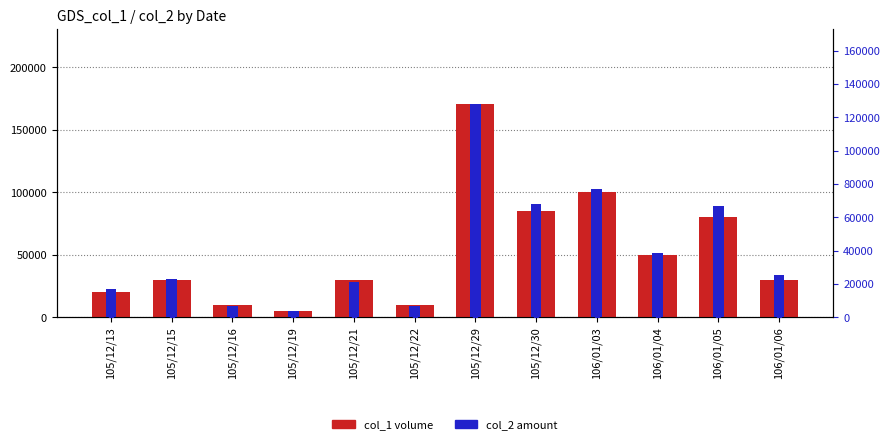

Which series has the largest total across all categories?

col_1 (volume)